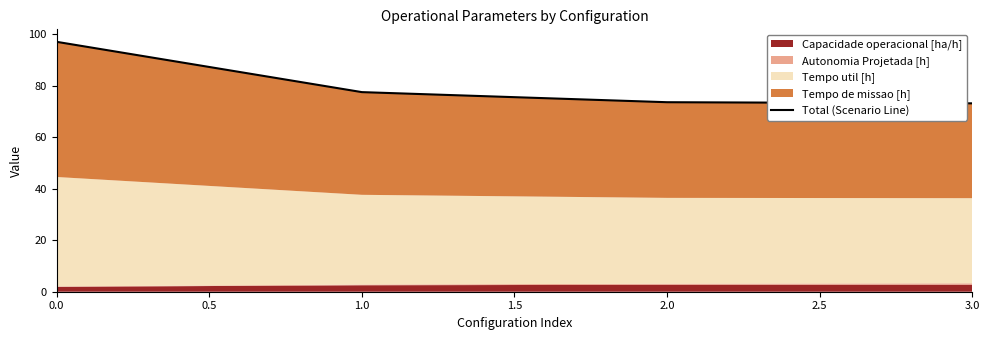

Approximately how many times larger is the value at 2.0 compared to 0.0?

0.8